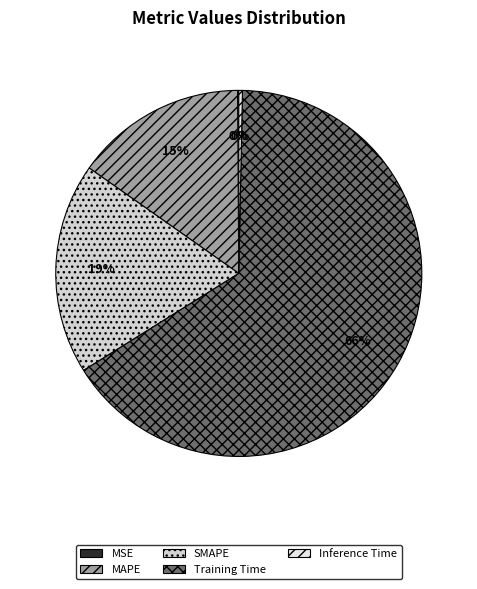

To the nearest percent, what is the difference between the largest and smallest slice percentages?

66%